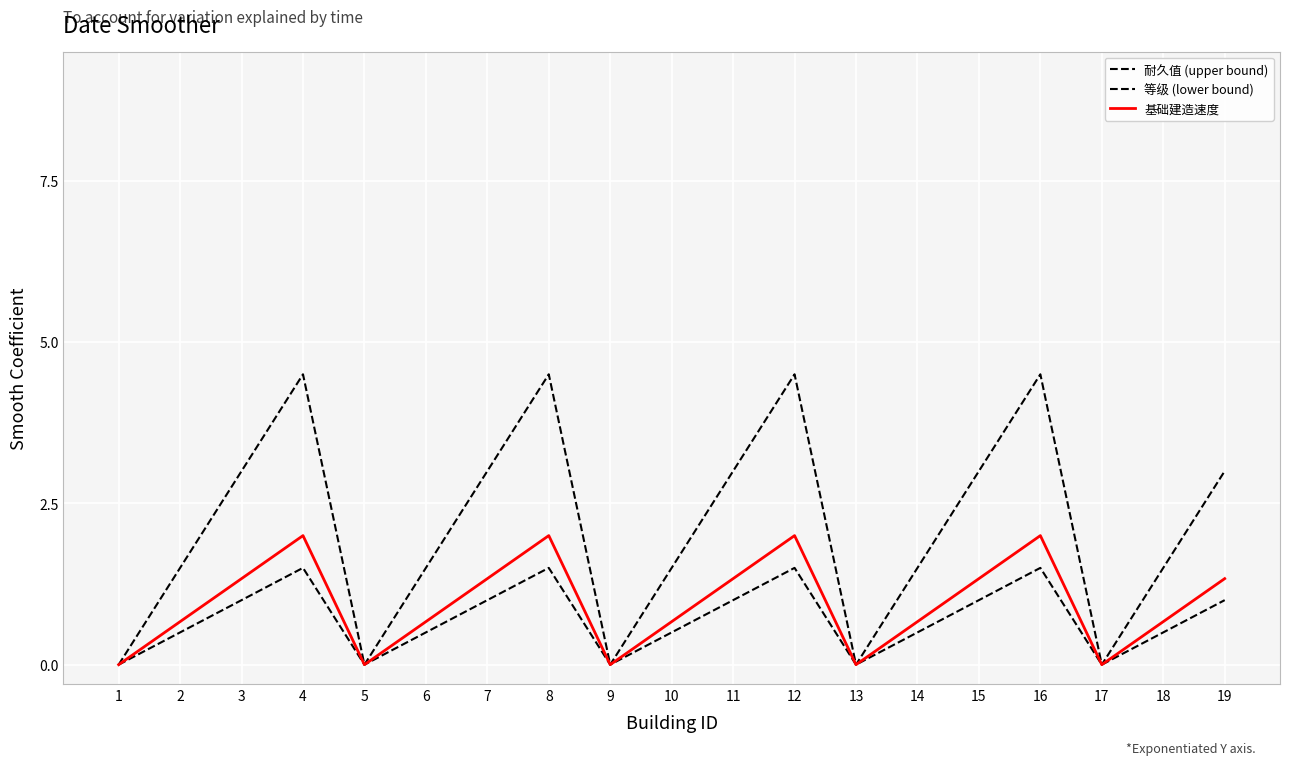

List the series in order of their peak value, highest first.

耐久值 (upper bound), 基础建造速度, 等级 (lower bound)